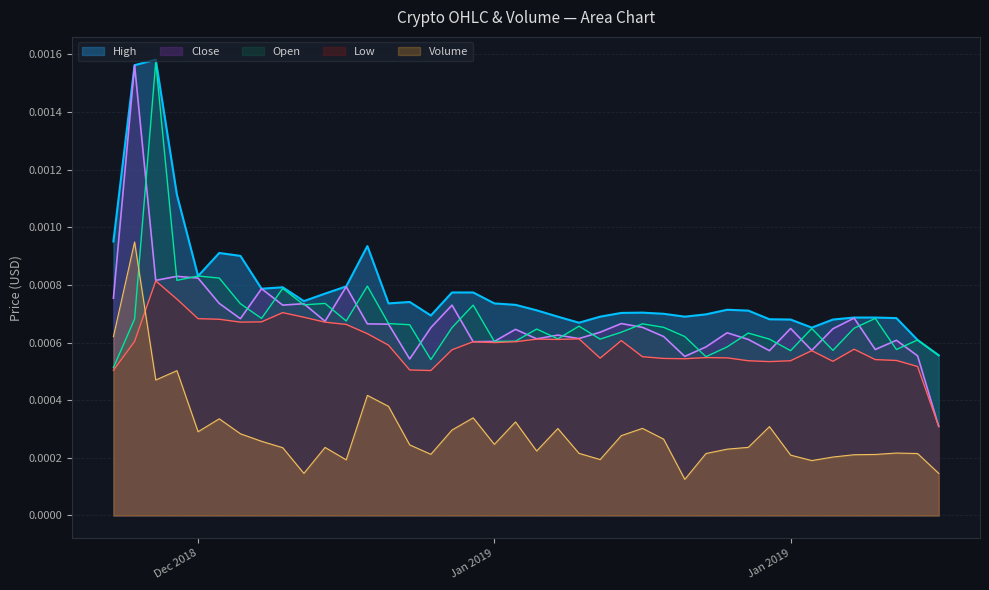

How many Volume values are between 0 and 1?

40